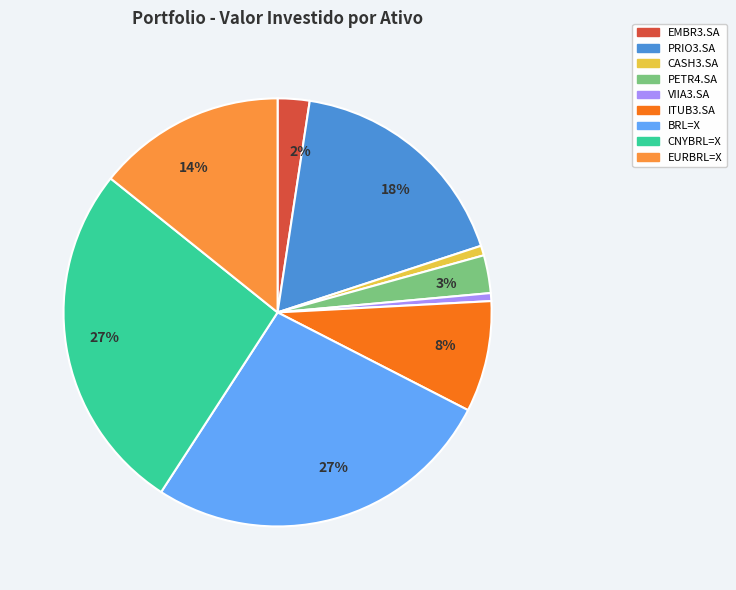

To the nearest percent, what is the difference between the largest and smallest slice percentages?

26%